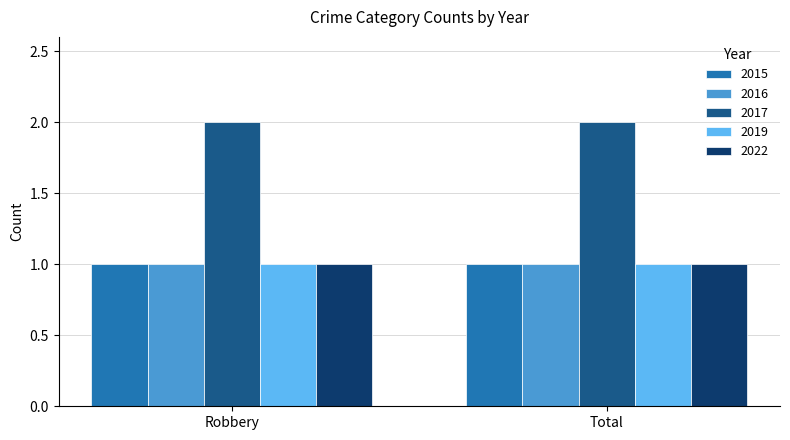

What position from the right is Robbery?

2